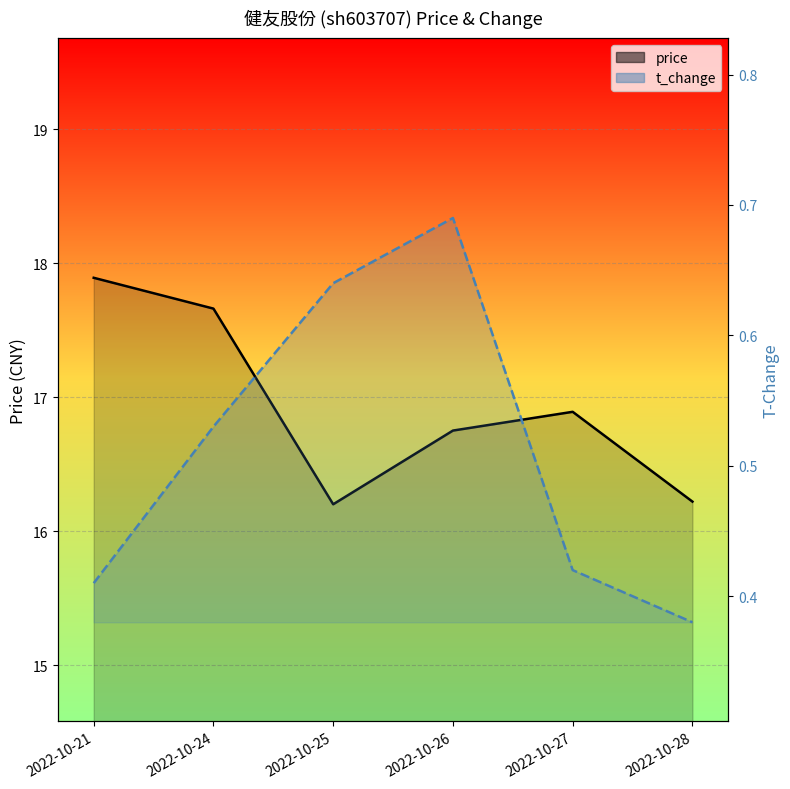

What is the value of the t_change point at the 3rd from the left?

0.6